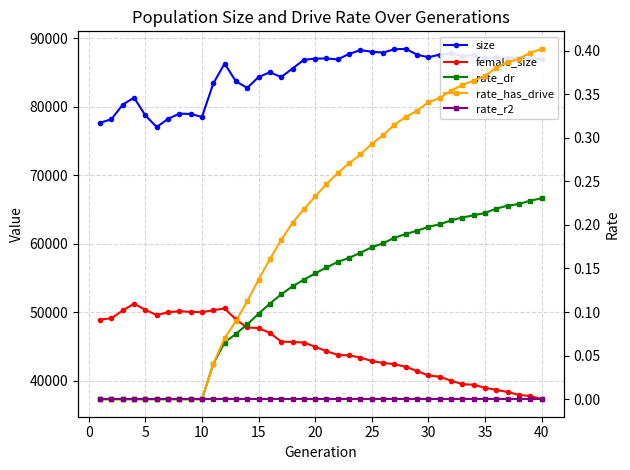

True or false: size and rate_has_drive intersect in this chart.

False